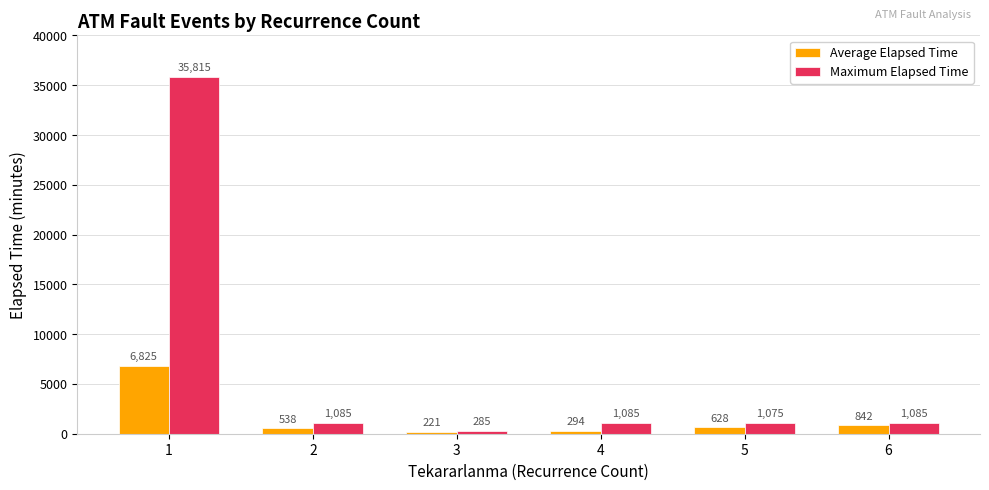

What is the value of the Average Elapsed Time bar at the 3rd from the left?

220.8